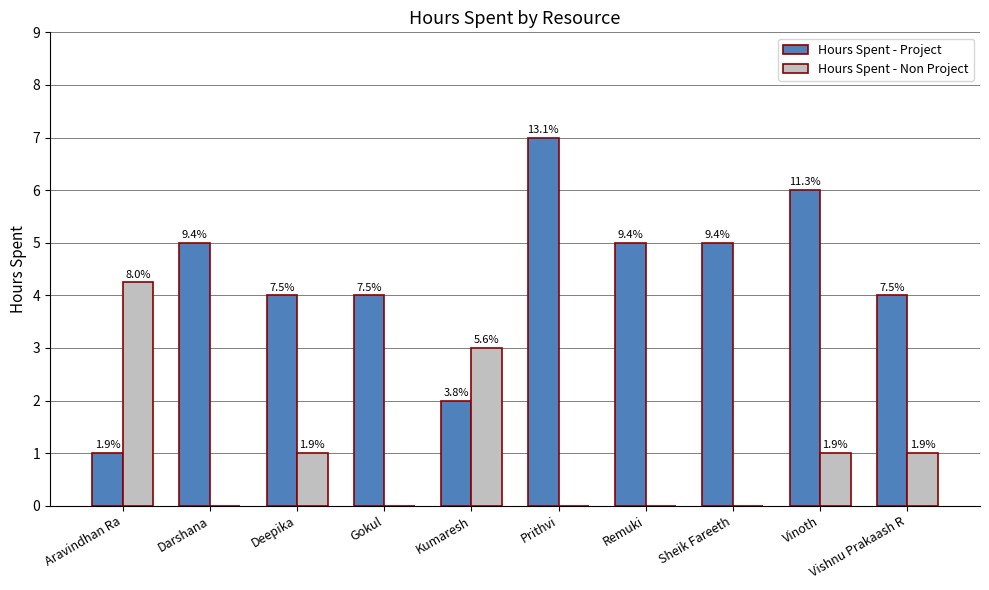

What are all the series names shown in the legend?

Hours Spent - Project, Hours Spent - Non Project